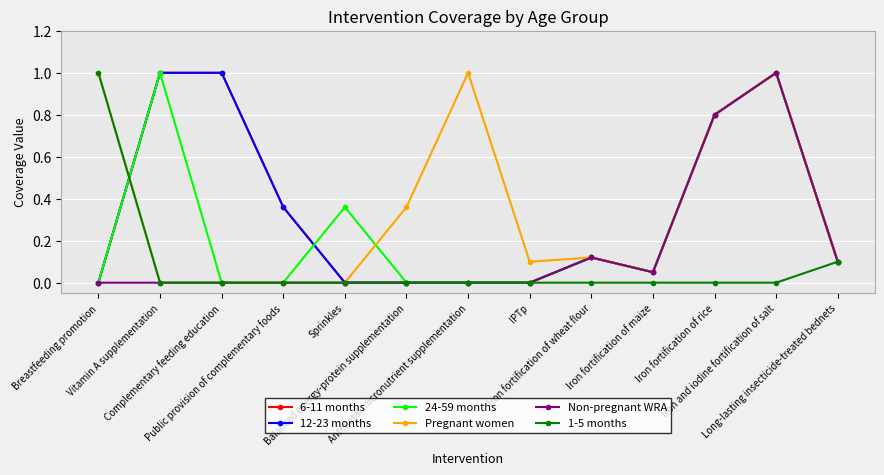

Is the value of 6-11 months at Iron fortification of wheat flour greater than the value of 12-23 months at Iron and iodine fortification of salt?

No